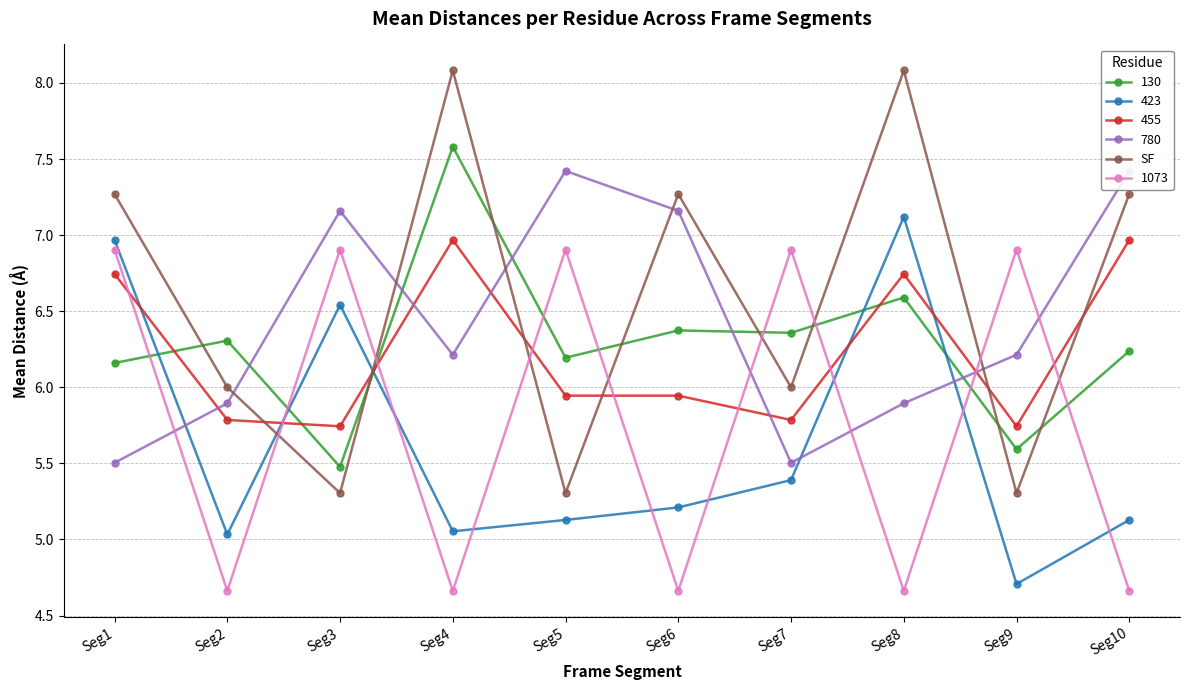

How many interior local valleys (lower than both neighbors) does the data have?

4